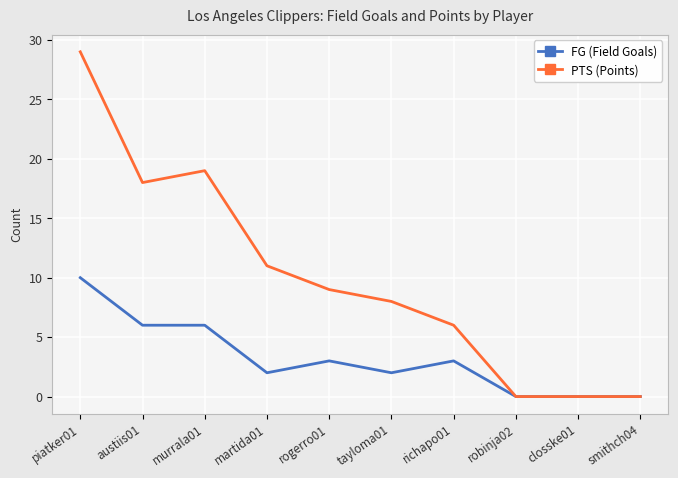

At how many categories does at least one series exceed 28?

1